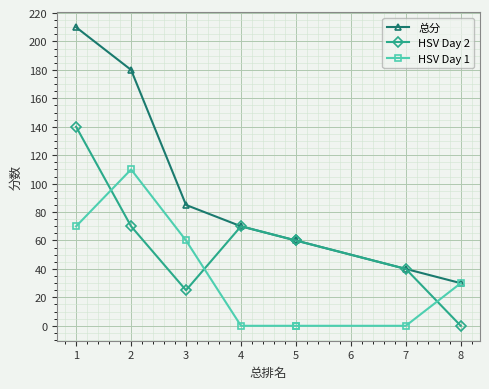

What is the value of the 总分 point at the 2nd from the left?

180